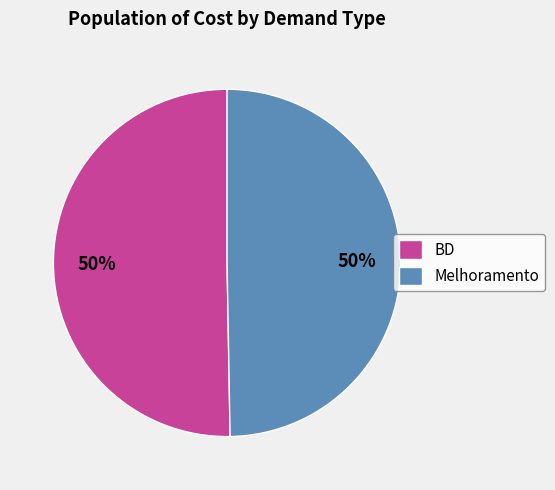

Approximately how many times larger is the value at BD compared to Melhoramento?

1.0